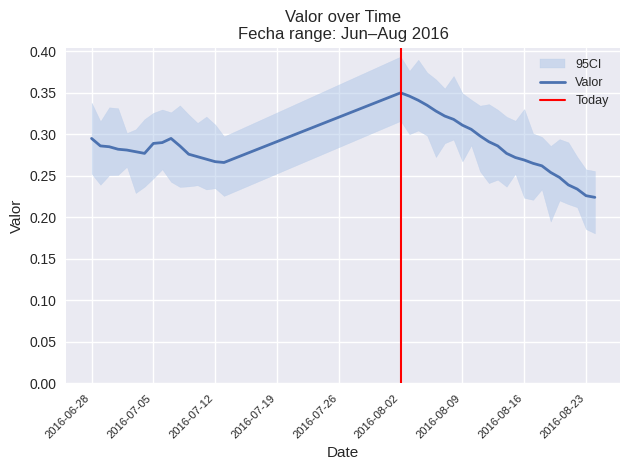

What is the value of the 14th point from the left?

0.3